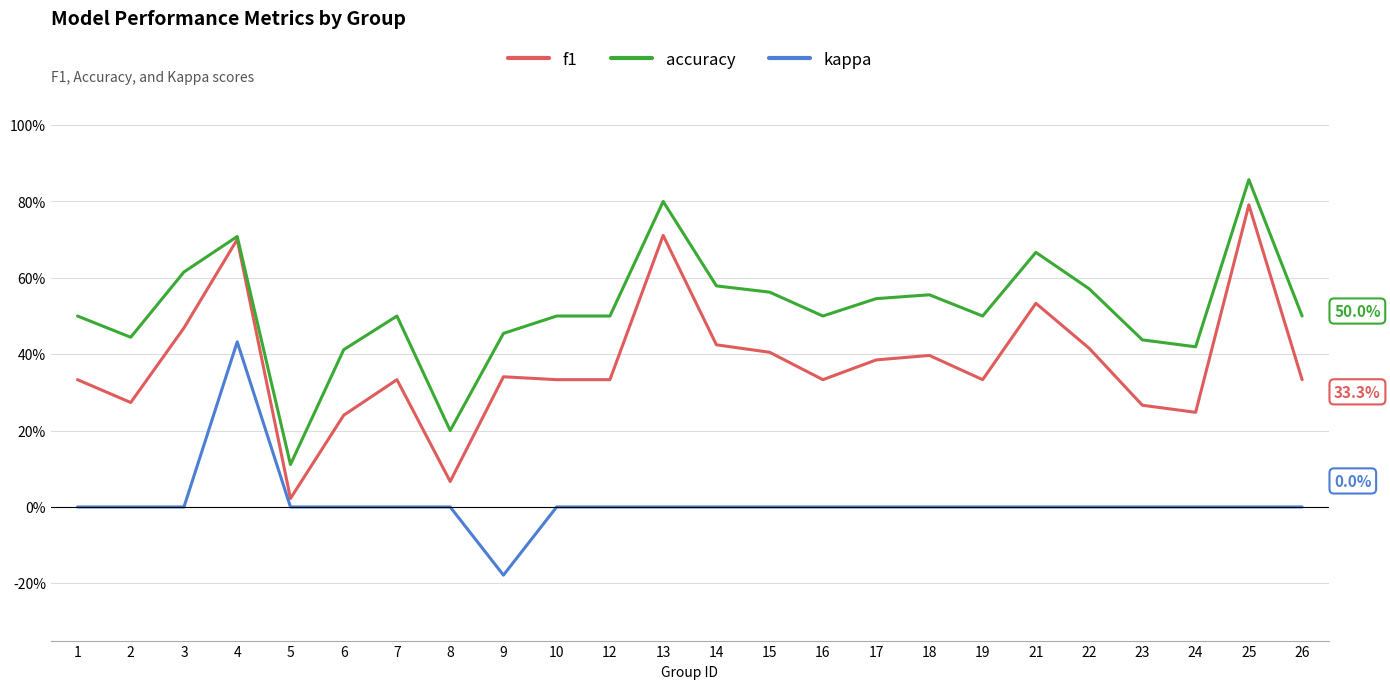

Rank the series at 22 from lowest to highest value.

kappa, f1, accuracy